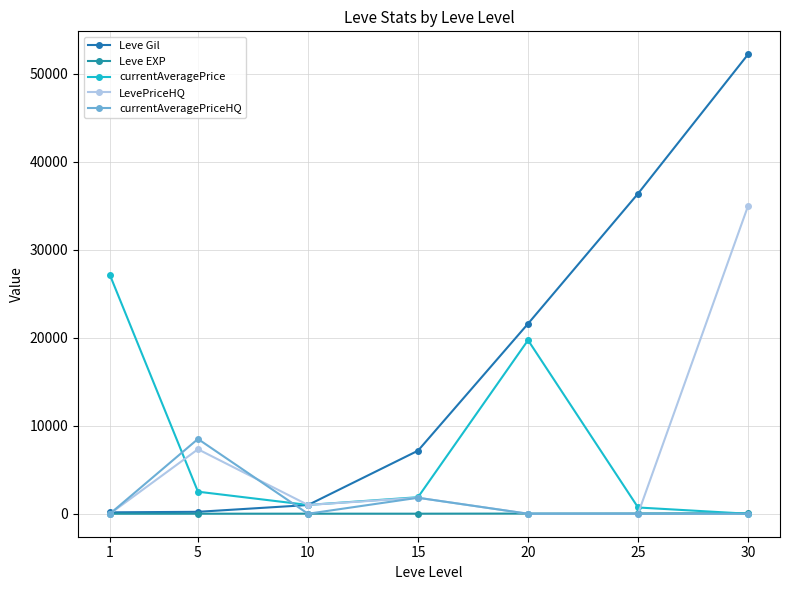

What is the value of the Leve Gil point at the 4th from the left?

7170